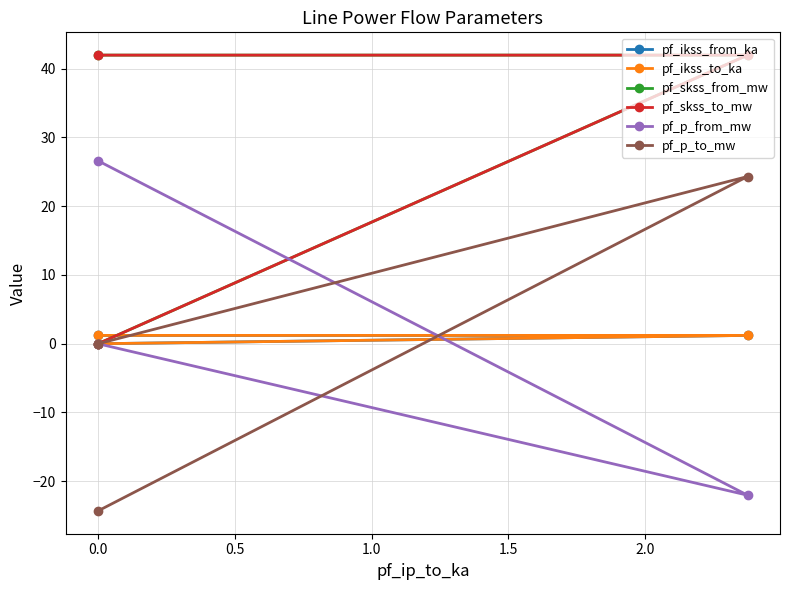

The pf_ikss_to_ka series shows 1.6 at 0.0. True or false?

False